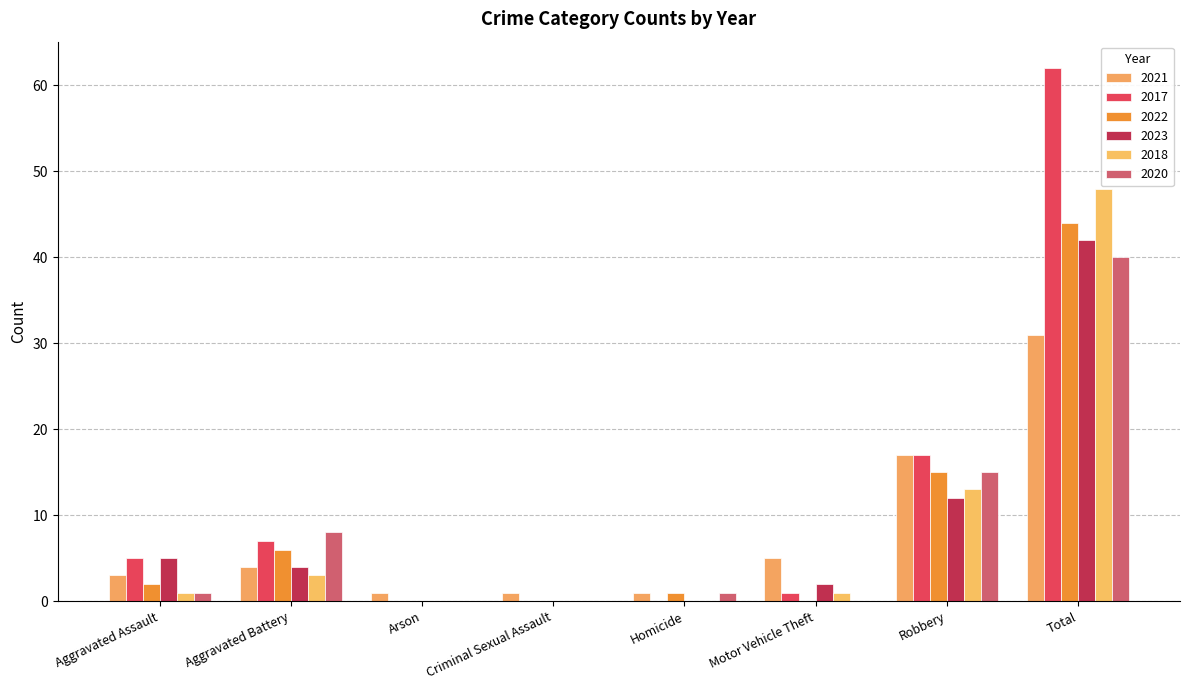

What are all the series names shown in the legend?

2021, 2017, 2022, 2023, 2018, 2020